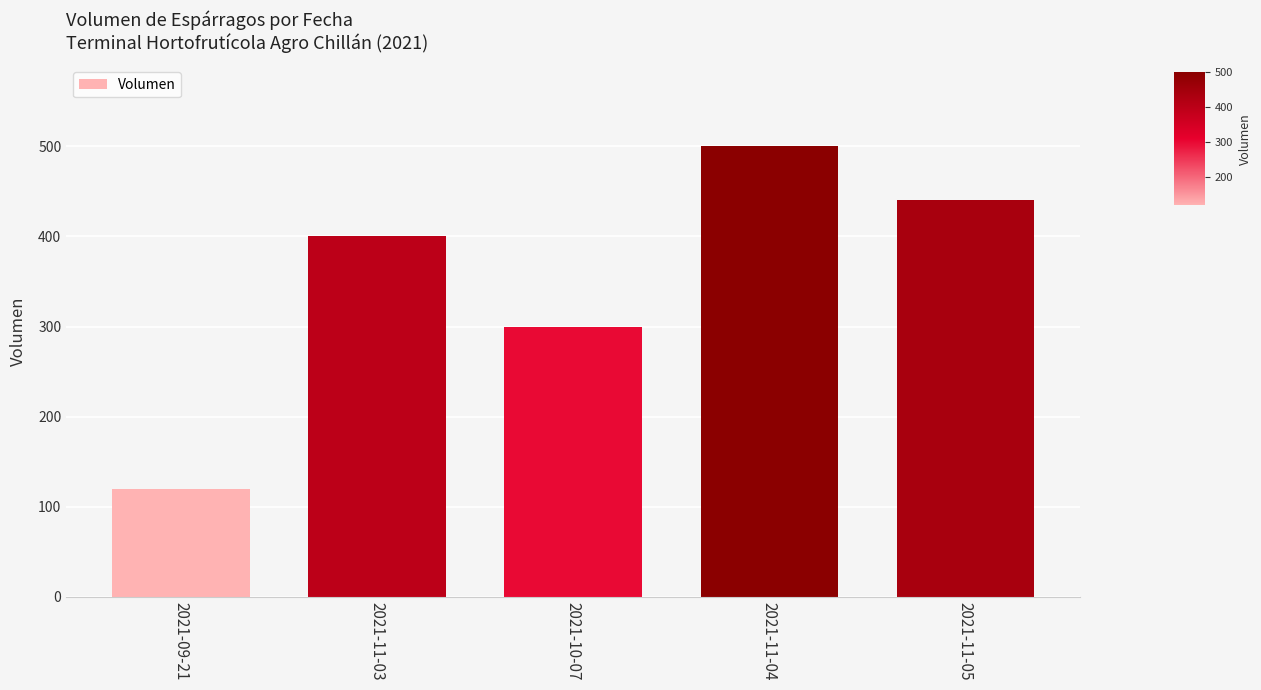

How many values are below 400?

2